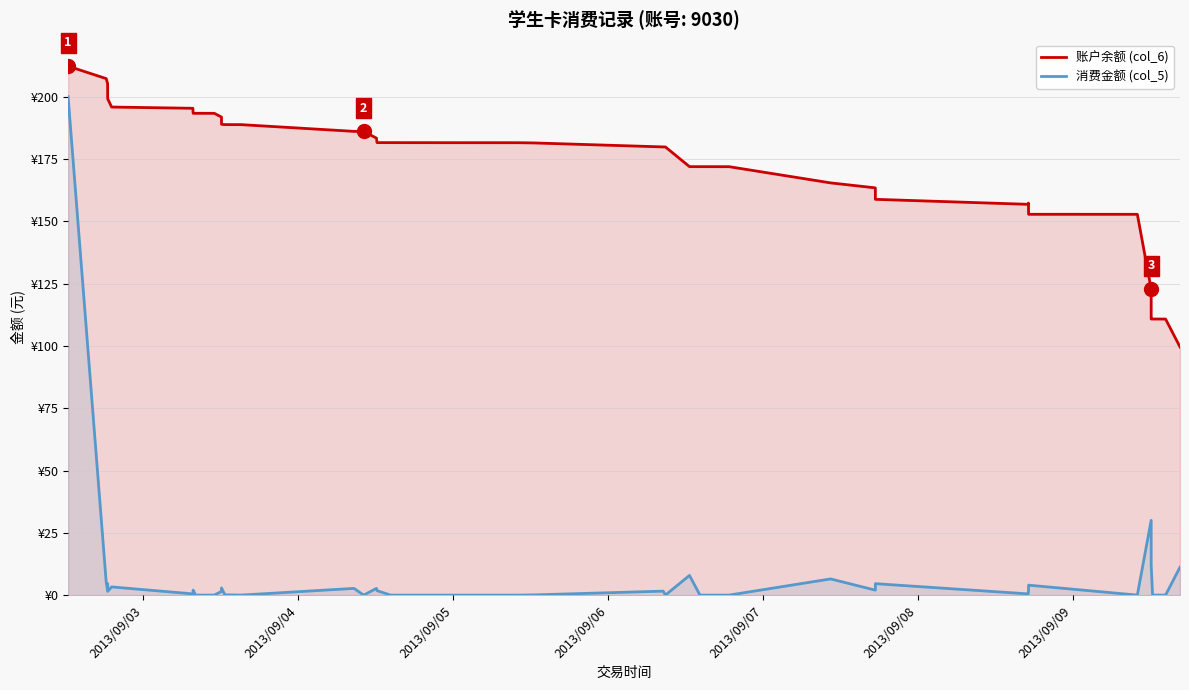

What are all the series names shown in the legend?

账户余额 (col_6), 消费金额 (col_5)